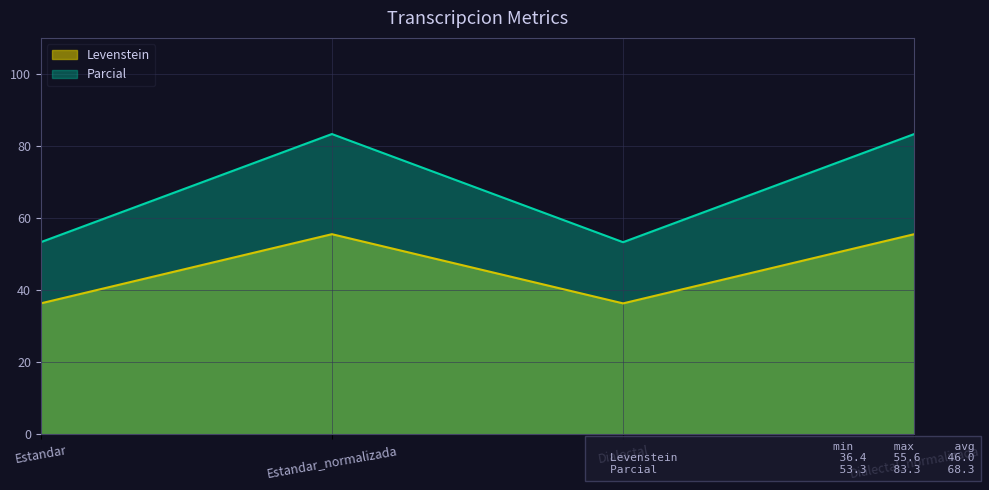

True or false: Parcial and Levenstein intersect in this chart.

False